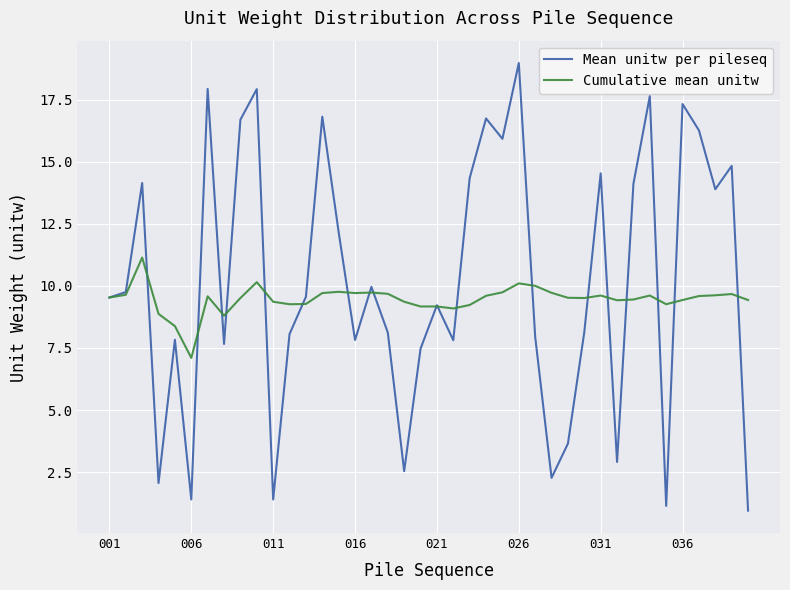

How many lines are shown in the chart?

2